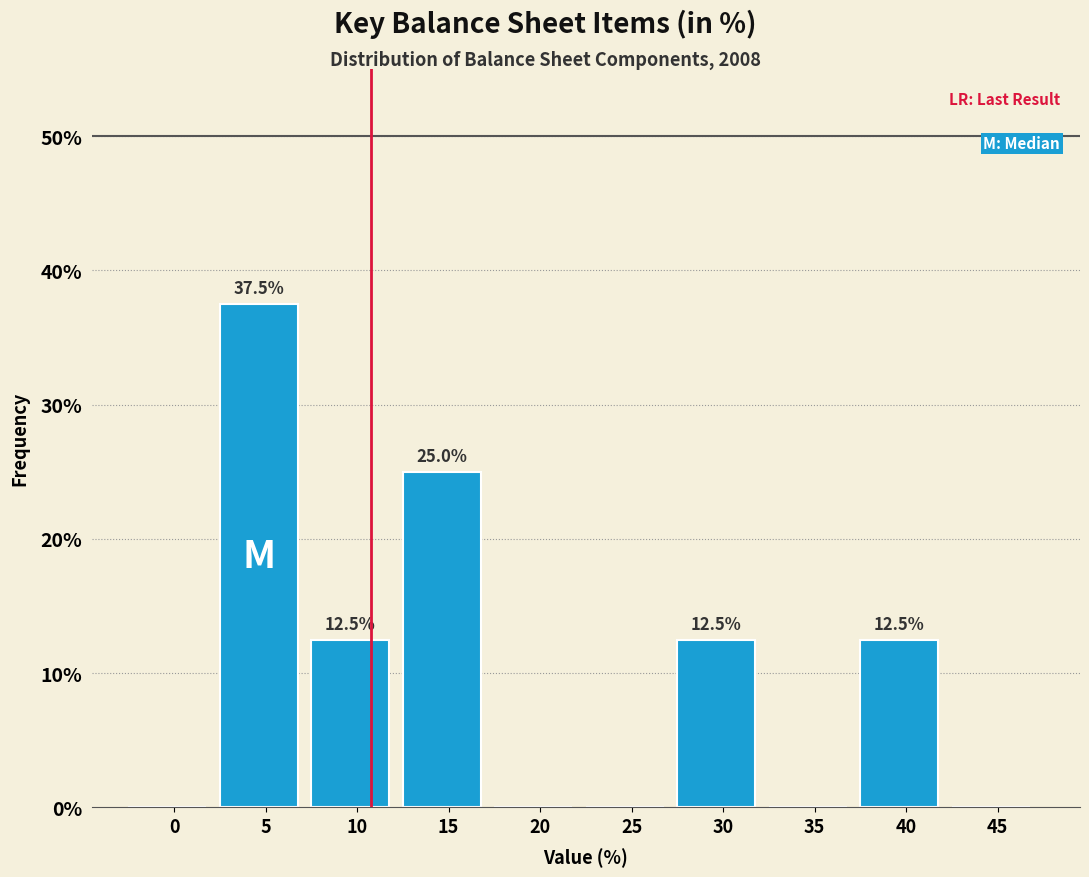

Reading left to right, what are all the values shown in this chart?

0=0.0	5=37.5	10=12.5	15=25.0	20=0.0	25=0.0	30=12.5	35=0.0	40=12.5	45=0.0